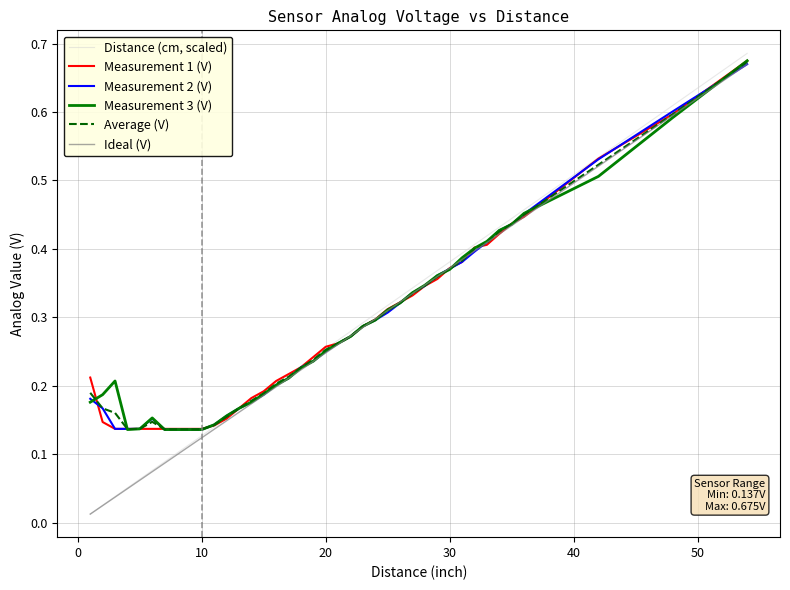

Which series has the widest spread of values?

Distance (cm, scaled)